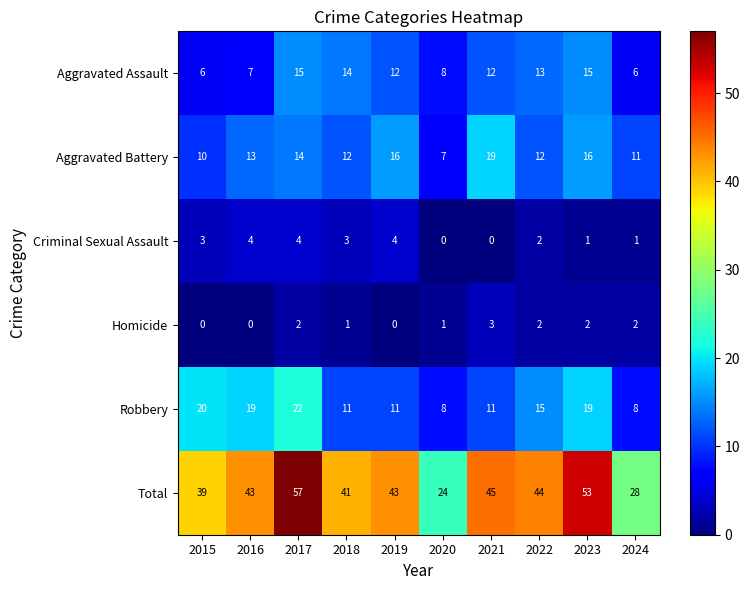

The Homicide series shows 2 at 2020. True or false?

False